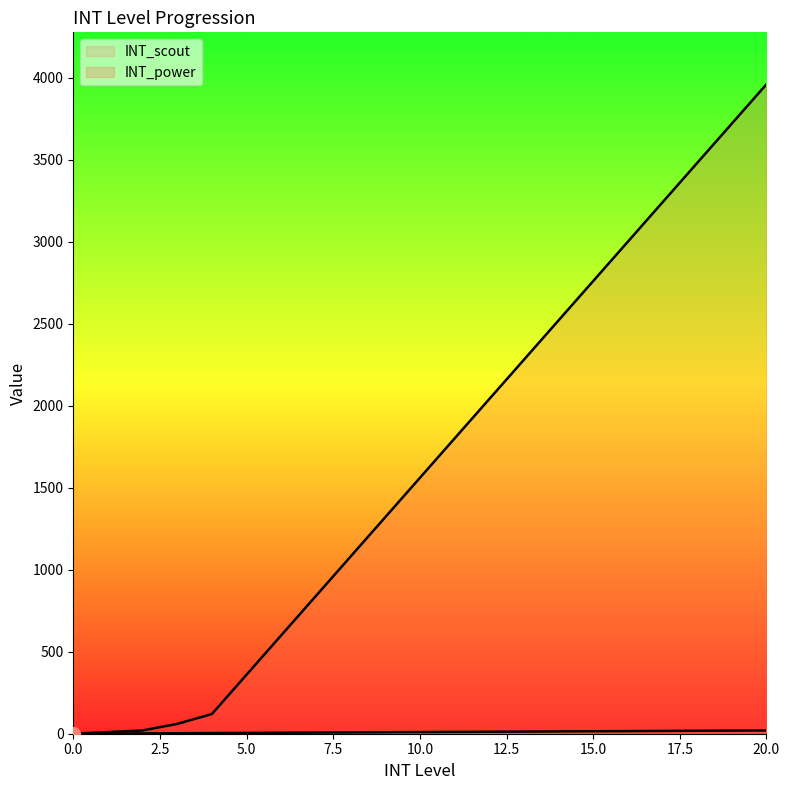

List the series in order of their overall mean, highest first.

INT_power, INT_scout